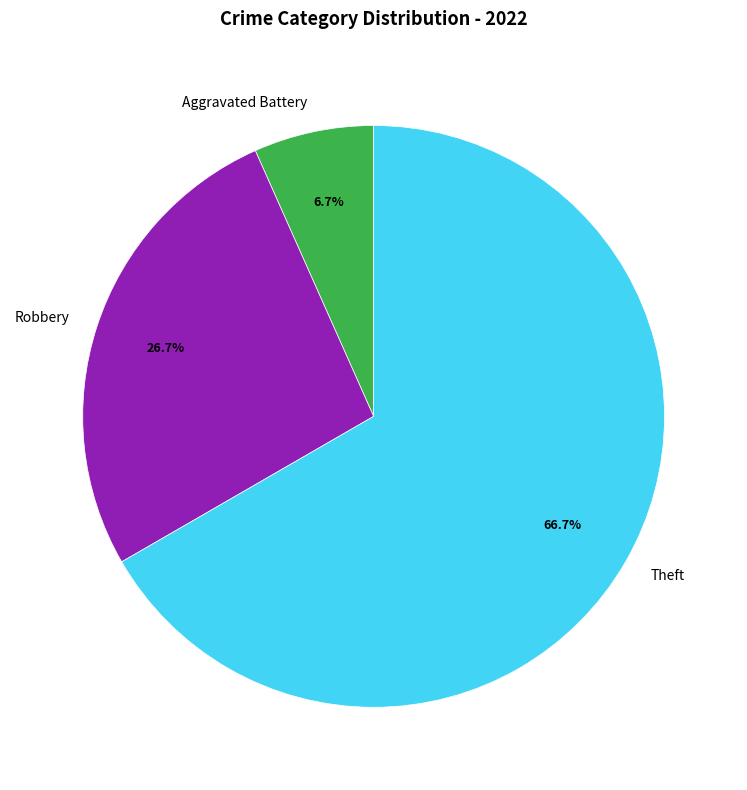

To the nearest percent, what is the difference between the Aggravated Battery and Theft slice percentages?

60%